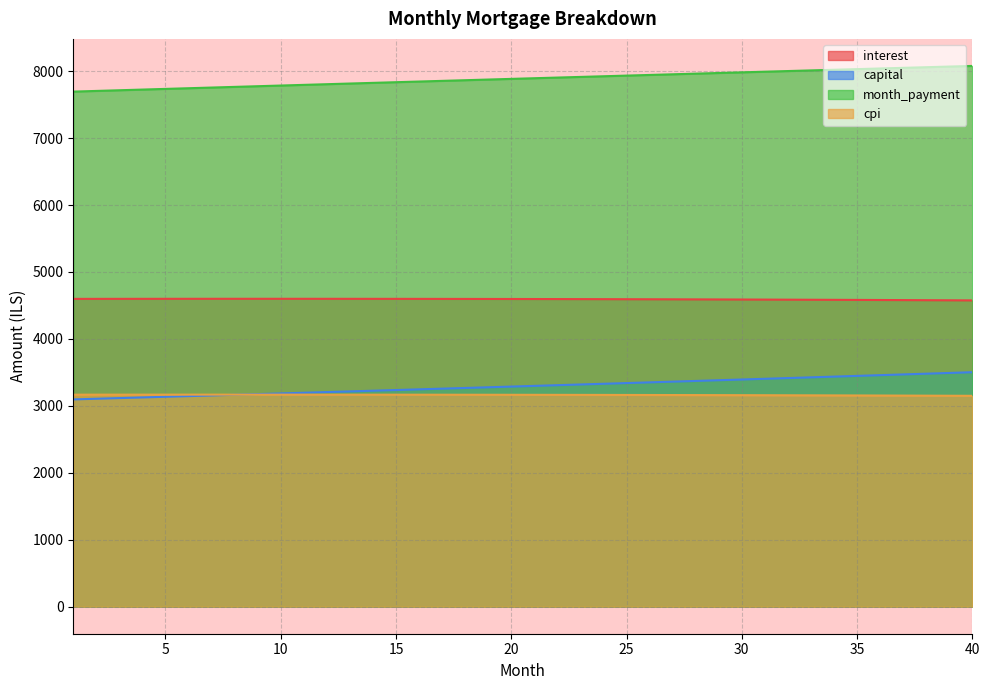

Between 8 and 19, which series saw the biggest shift?

capital